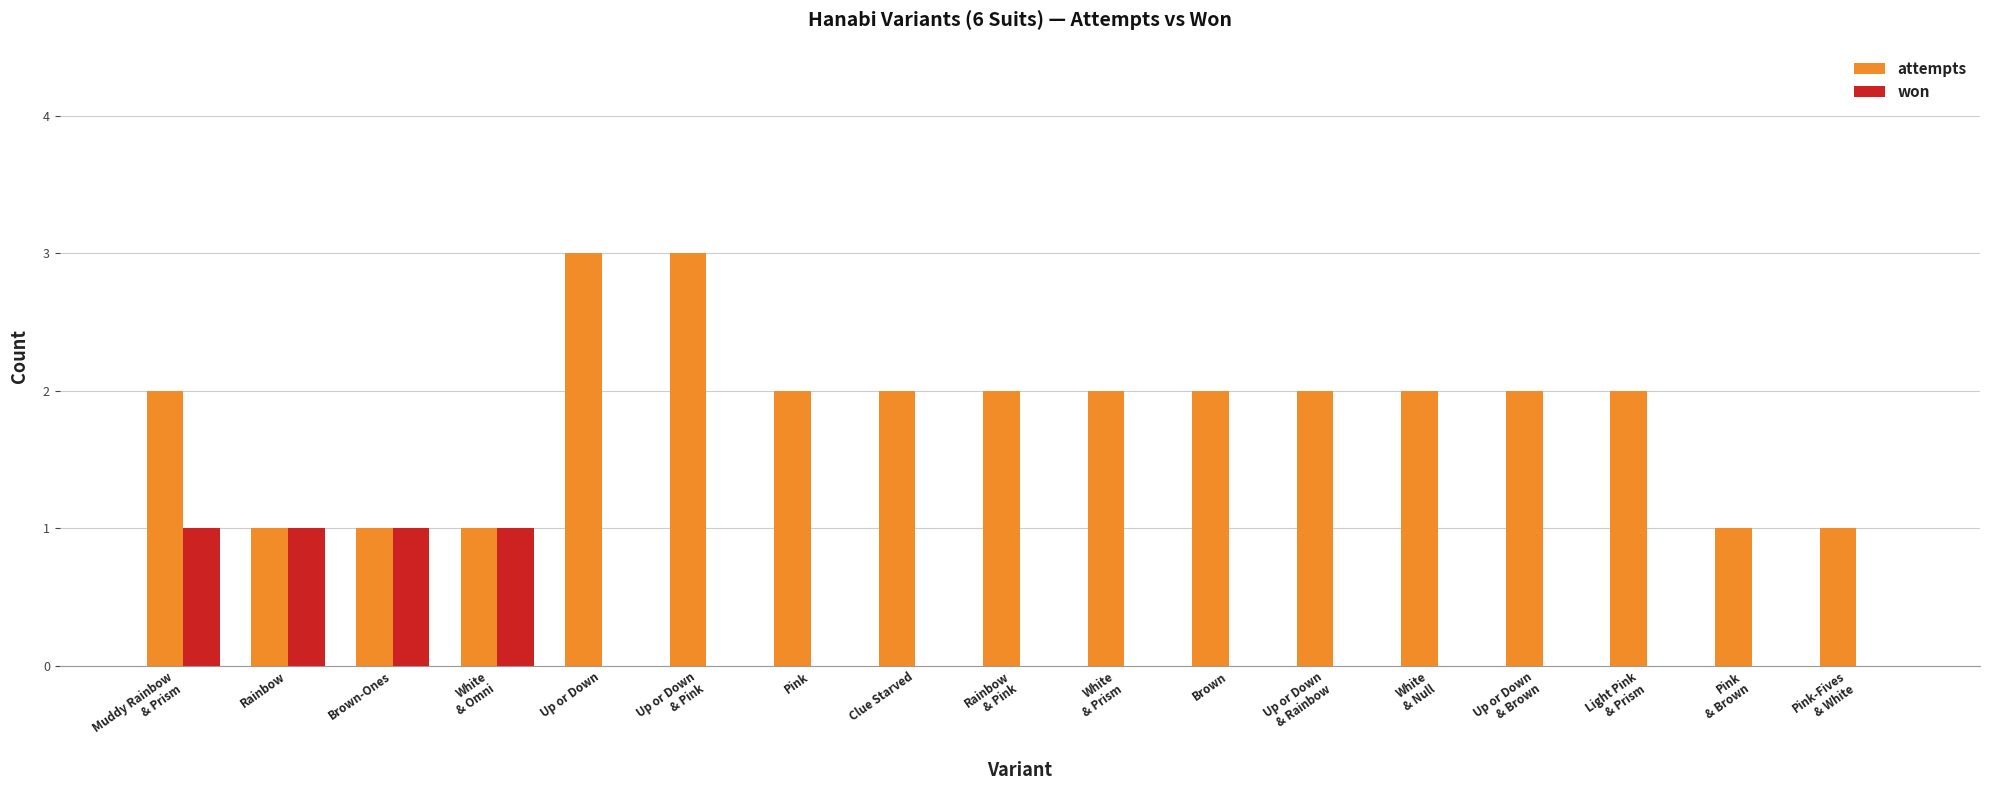

Which series has the largest total across all categories?

attempts